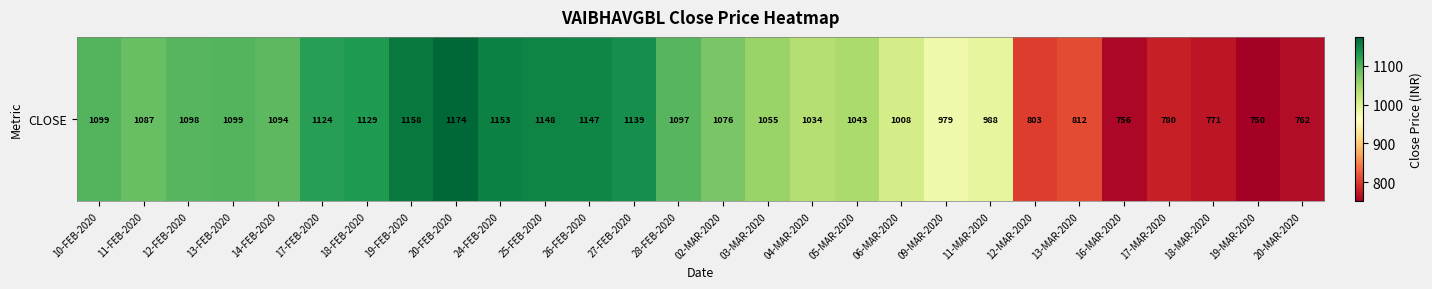

What is the maximum value shown in the chart?

1174.5